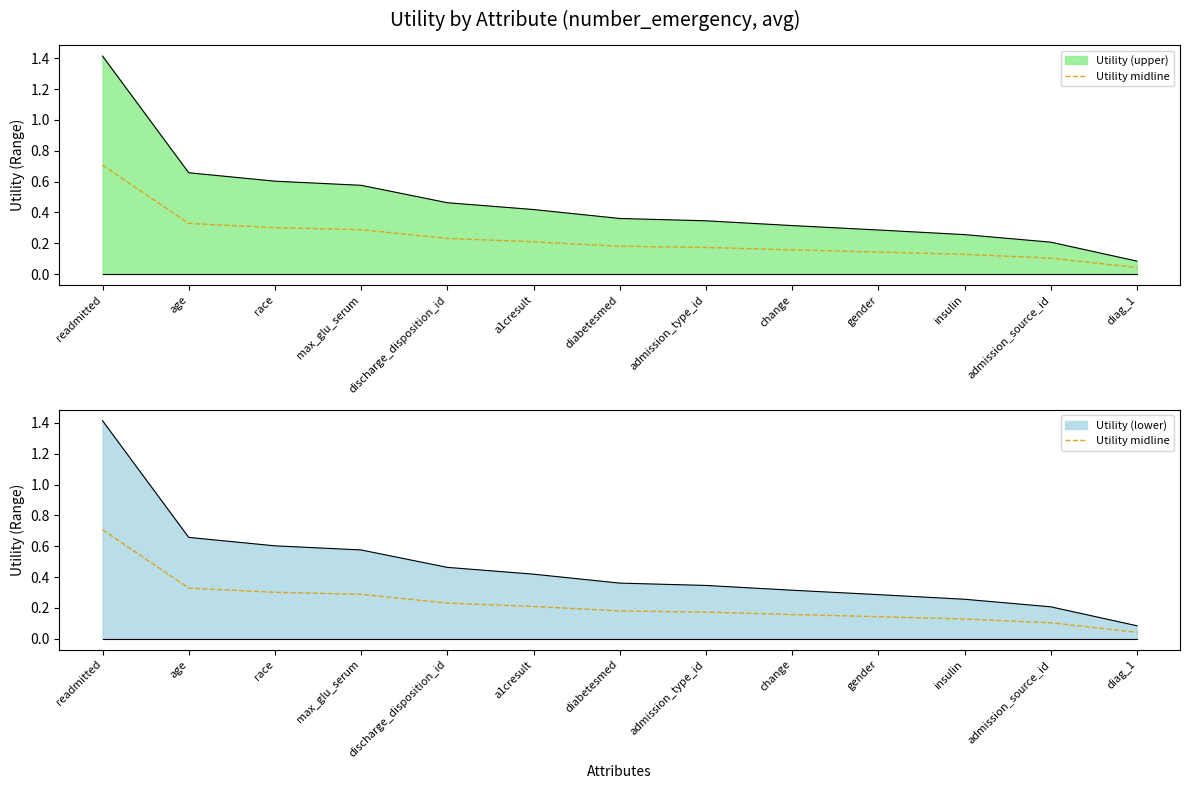

What is the approximate value at admission_type_id?

0.2